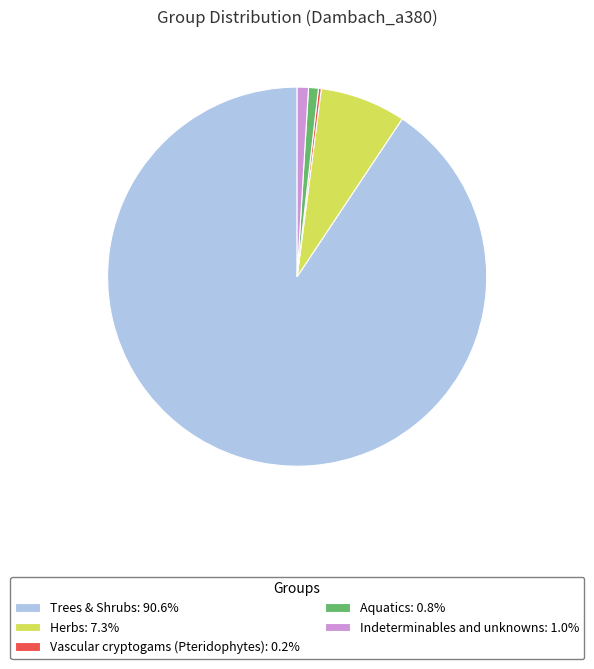

Approximately how many times larger is the value at Aquatics: 0.8% compared to Indeterminables and unknowns: 1.0%?

0.9